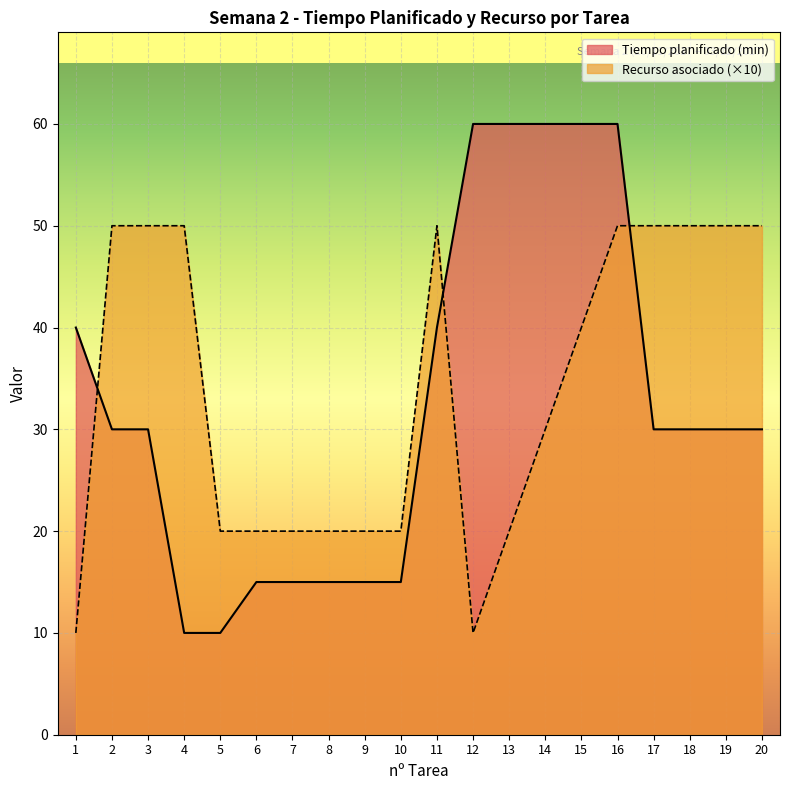

At how many categories does at least one series exceed 31?

14